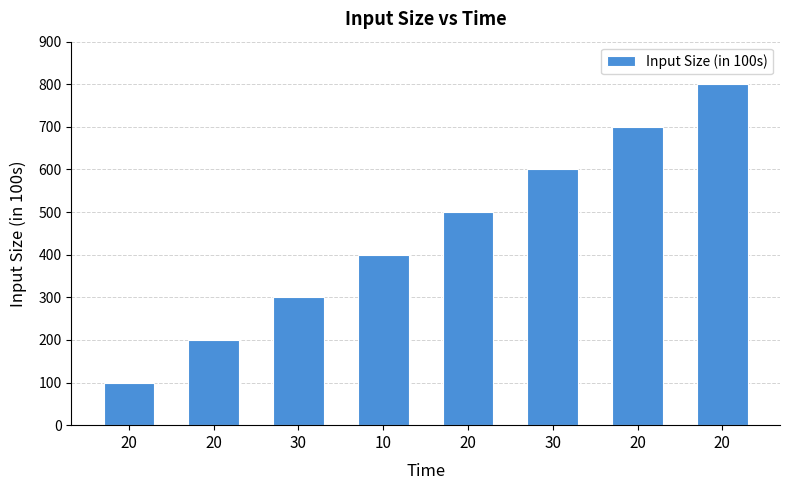

How many values are between 300 and 700?

5